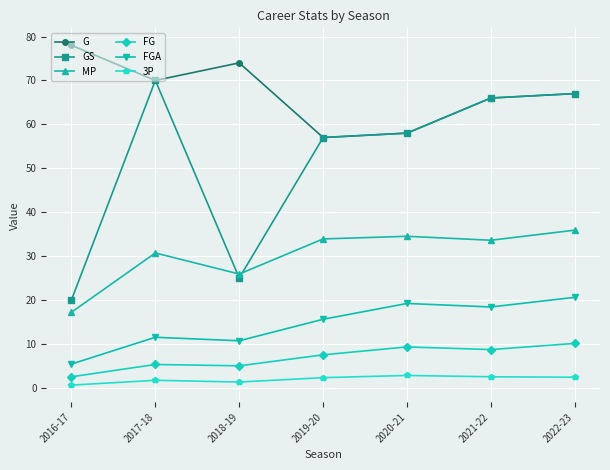

What is the label of the 6th point from the right?

2017-18